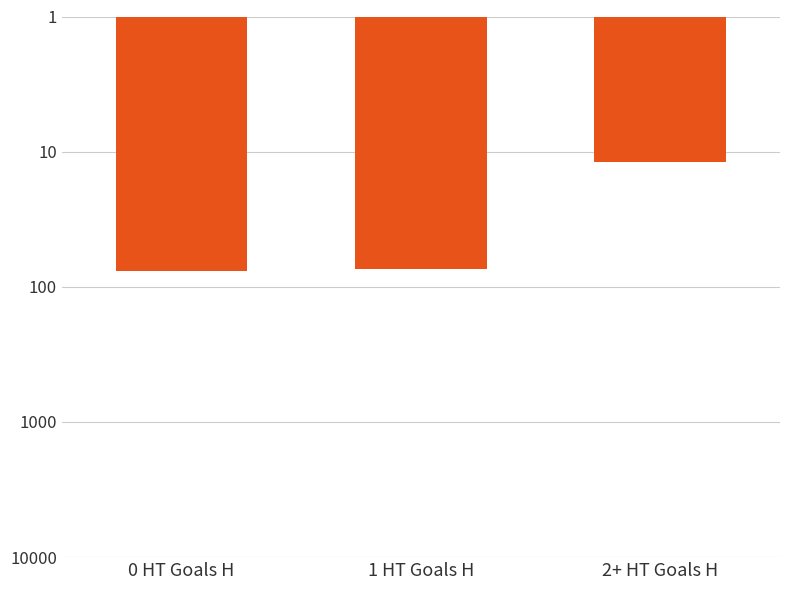

What is the sum of all values?

163